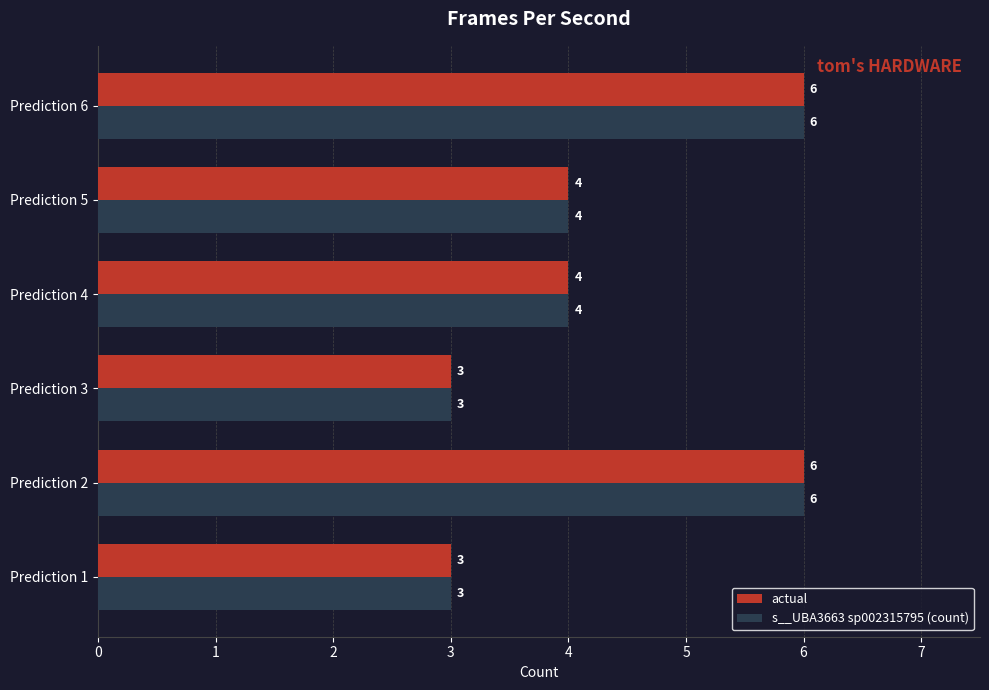

What is the lowest value of the s__UBA3663 sp002315795 (count) series?

3